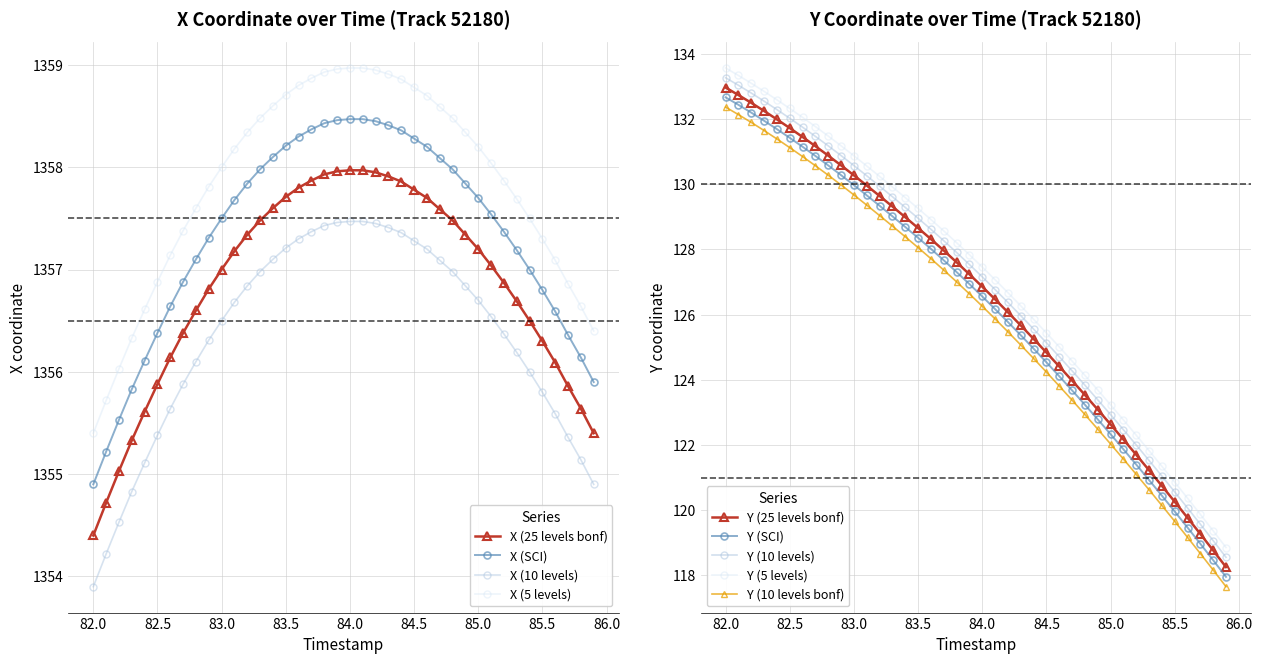

Is the value of X at 84.1 greater than the value of Y at 85.7?

Yes